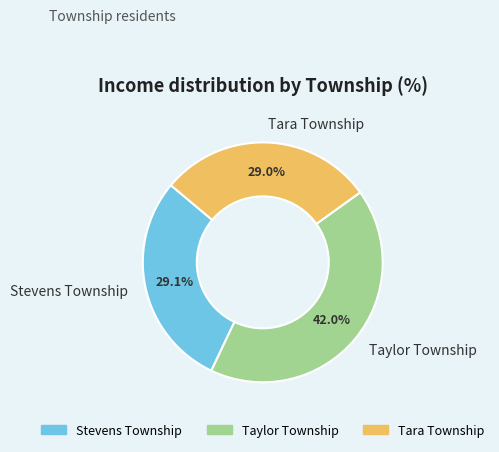

Does Taylor Township represent more than half of the total?

No